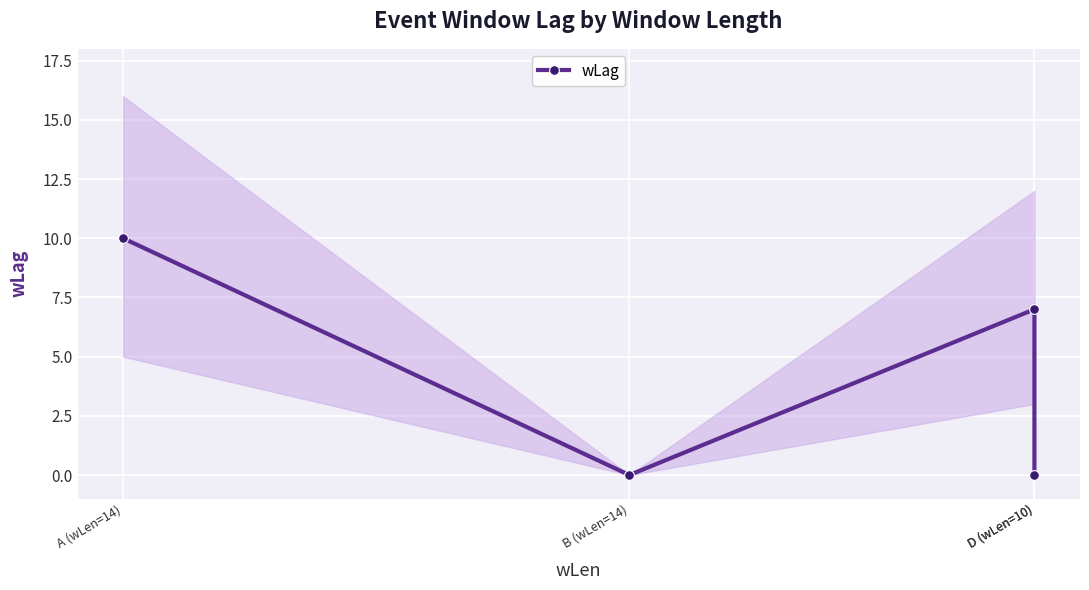

What is the maximum value shown in the chart?

10